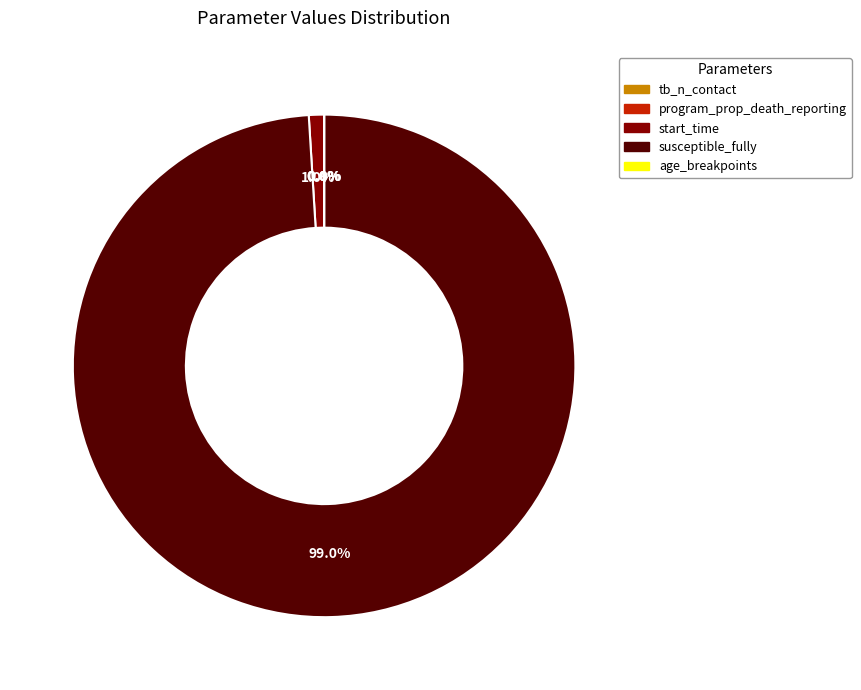

What is the majority slice?

susceptible_fully